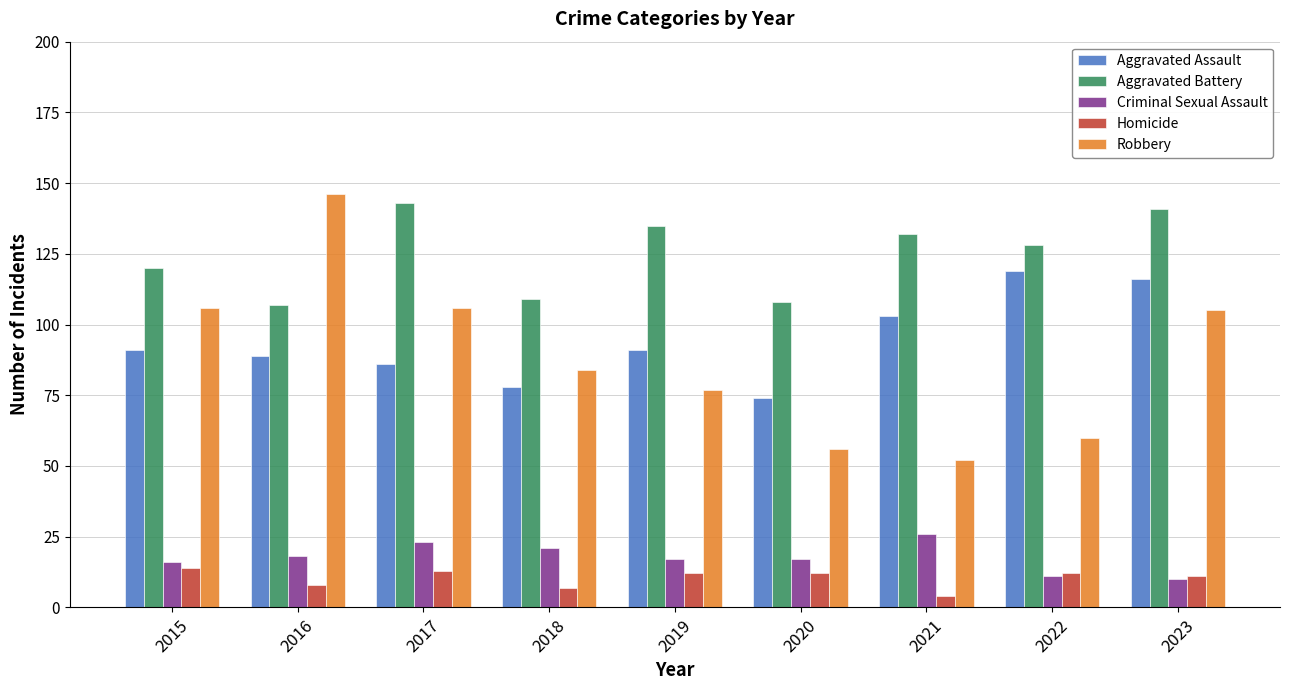

Count the Homicide values in the range 8 to 12.

5